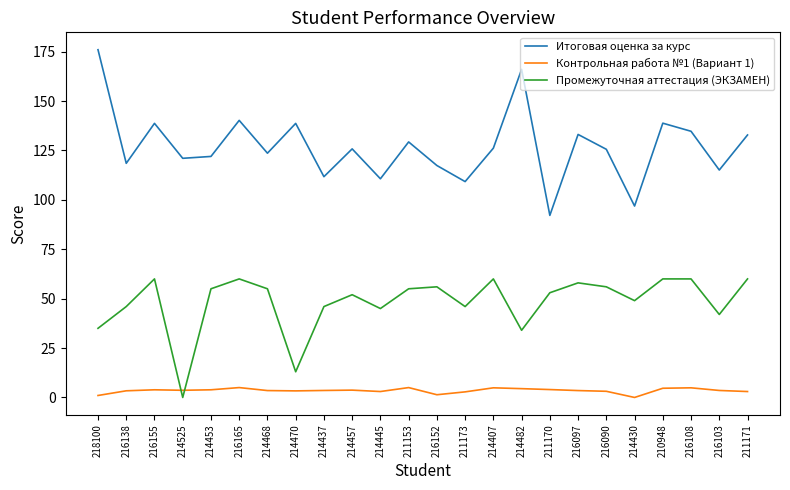

What is the difference between the Итоговая оценка за курс values at 211171 and 211173?

23.6